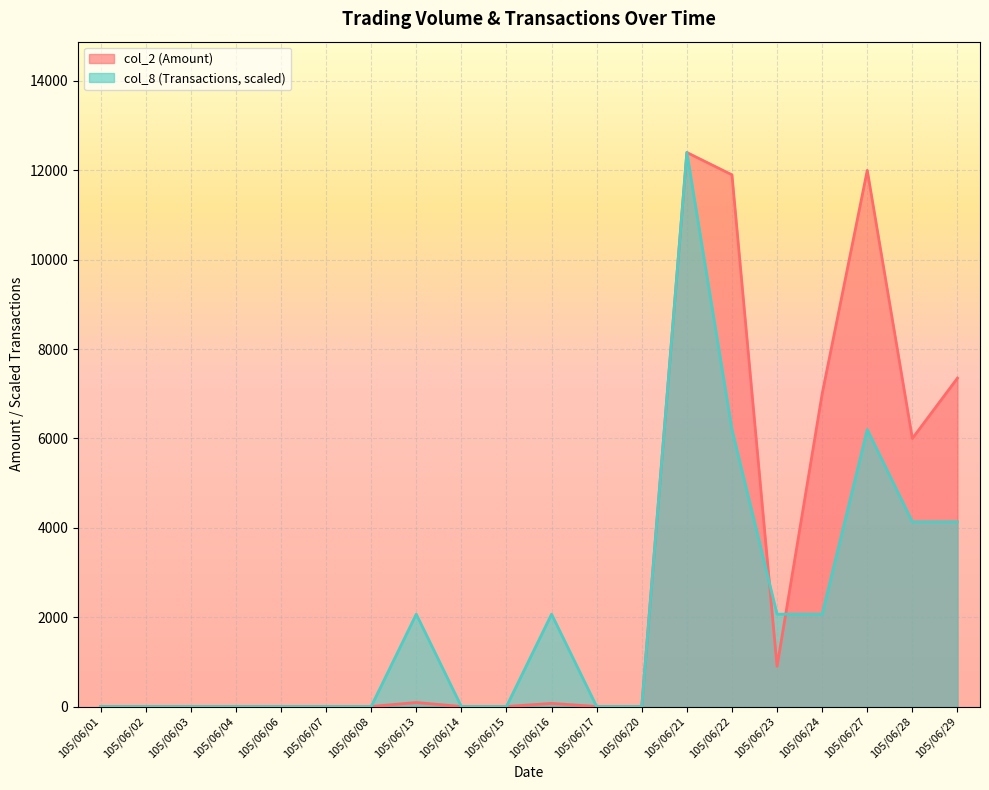

How many lines are shown in the chart?

2